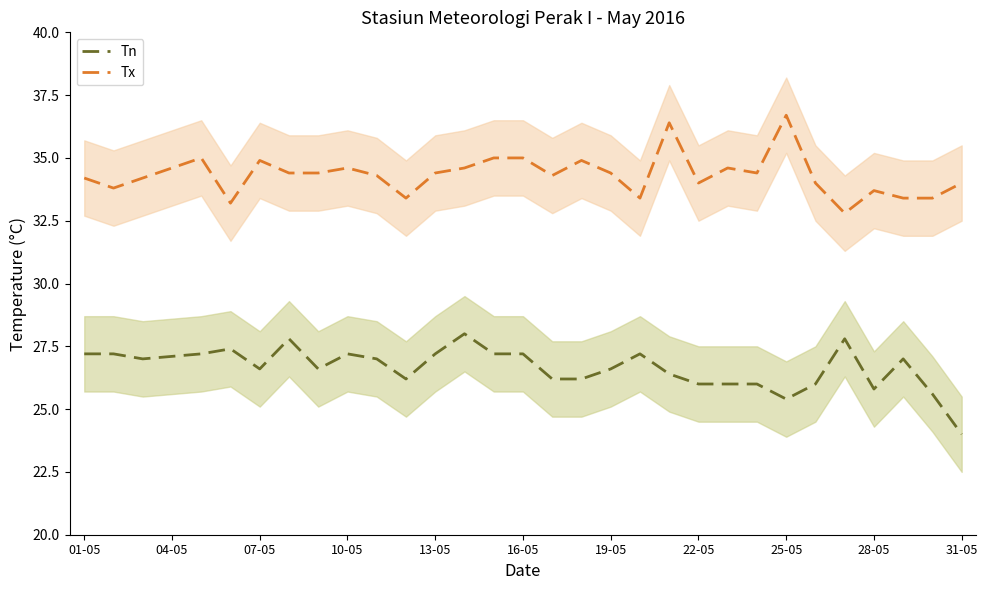

What is the smallest value displayed?

24.0